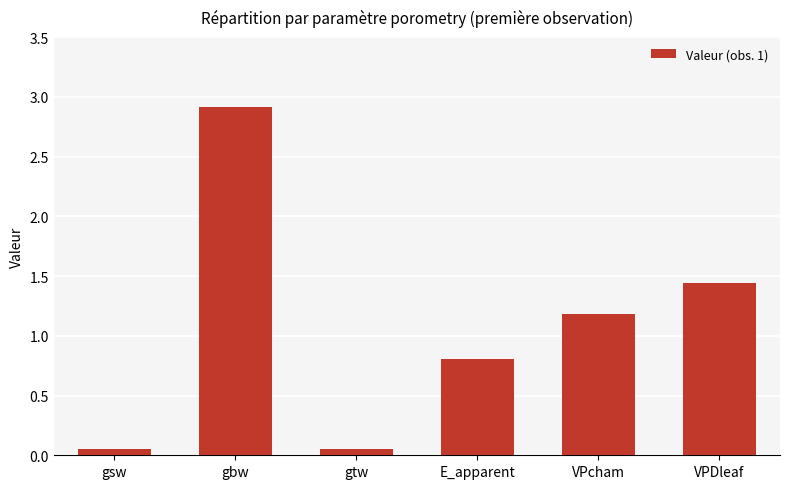

What is the greatest value displayed?

2.9